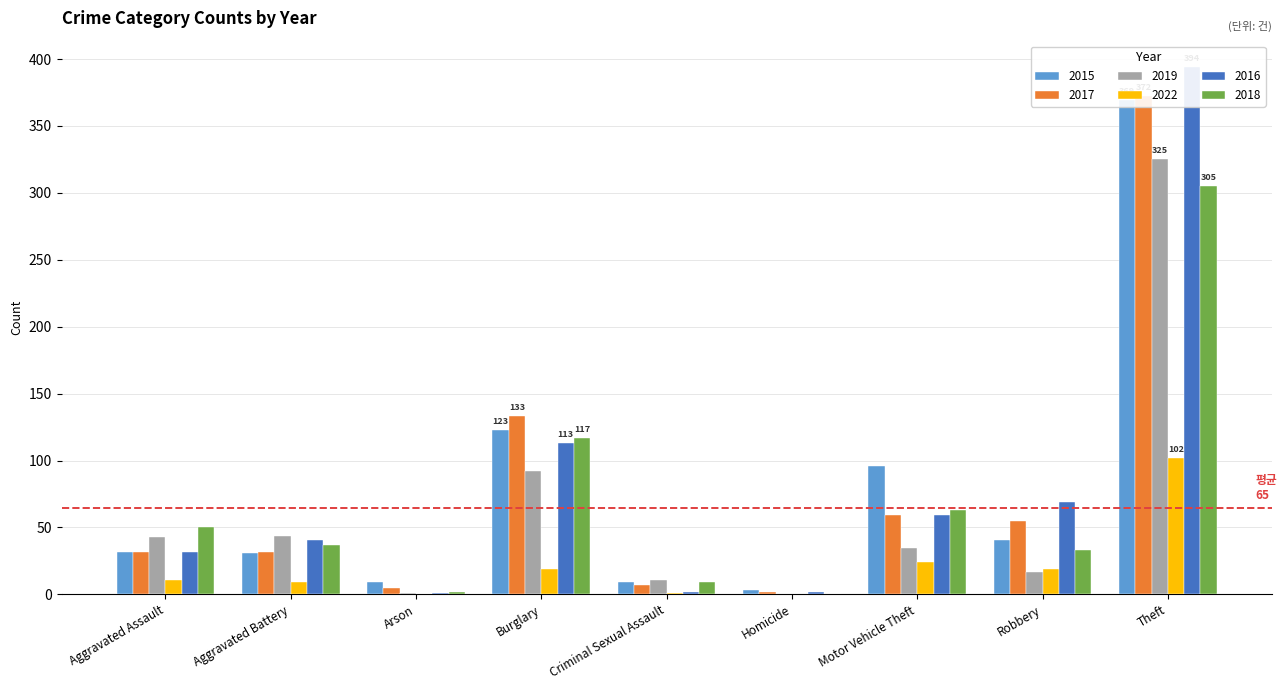

Count the number of data series in this chart.

6